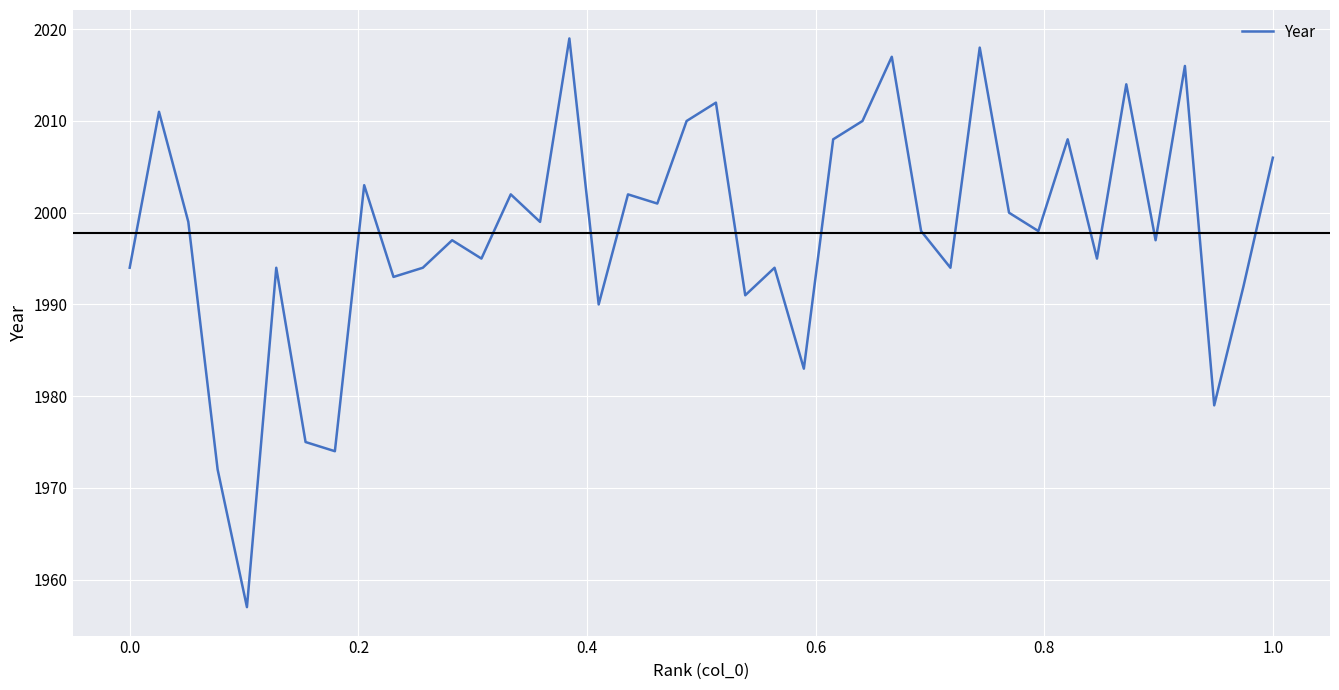

What is the difference between the maximum and minimum values?

62